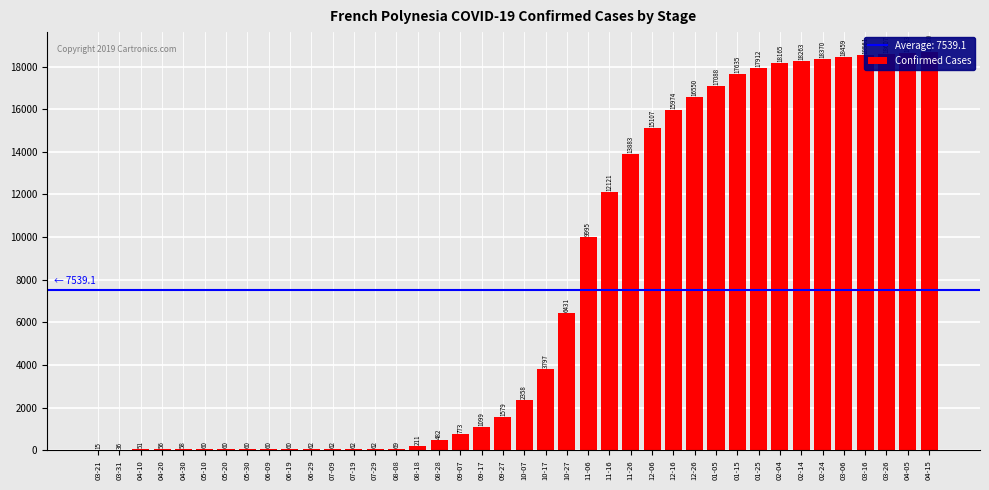

What is the label of the 14th bar from the left?

07-29